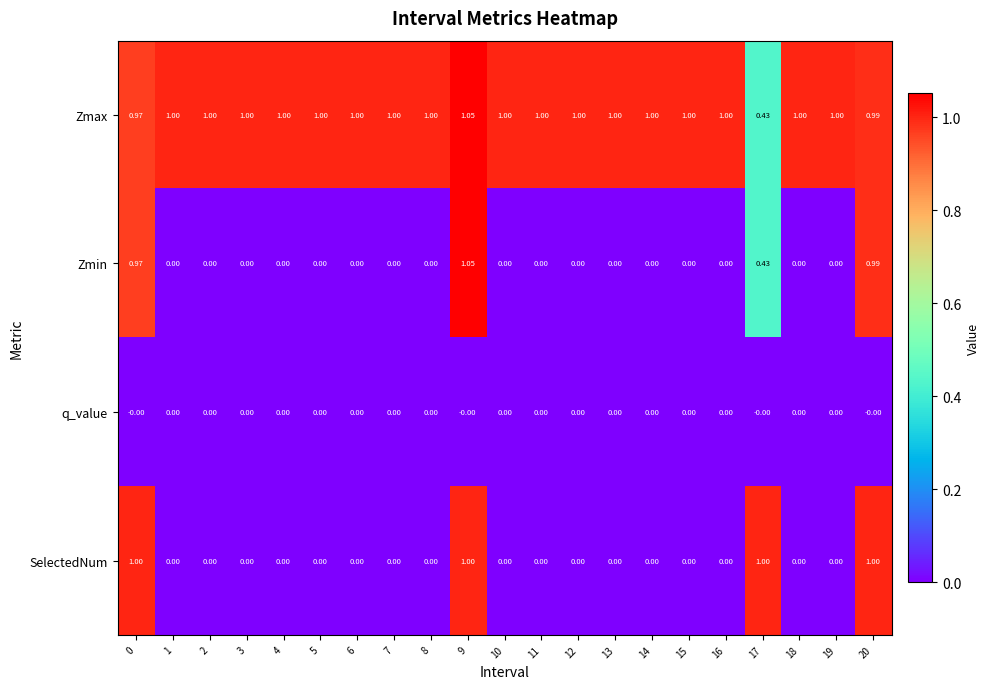

Is the value of q_value at 0 greater than the value of Zmax at 6?

No